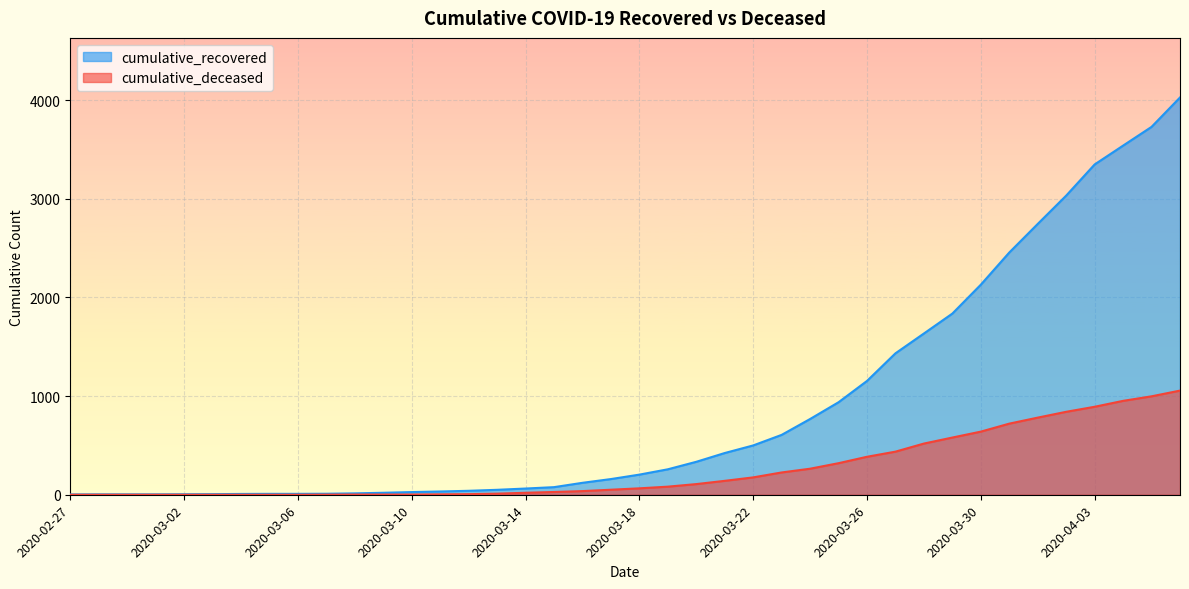

True or false: cumulative_deceased has more than 1 interior local peaks.

False